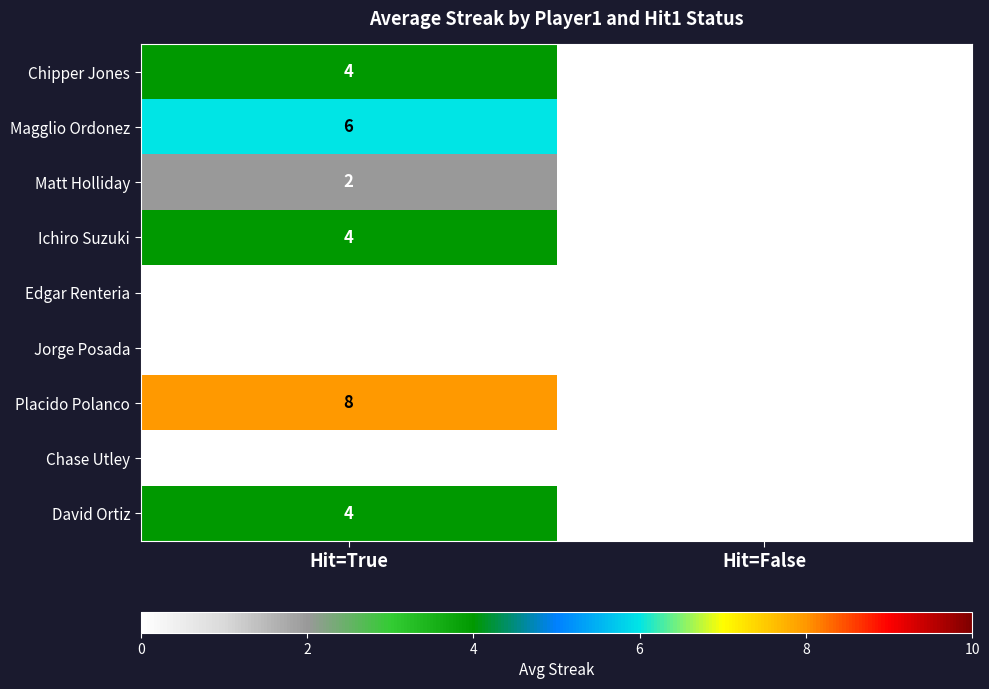

At which category is the sum across all series the highest?

Hit=True